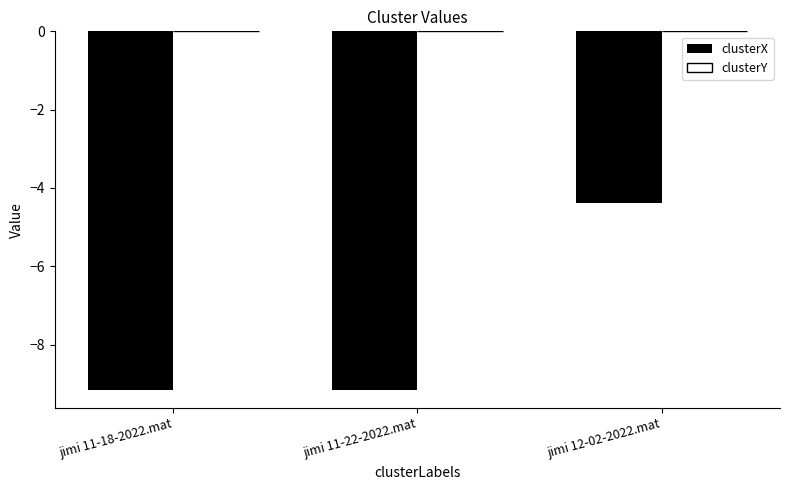

At which label is clusterX closest to -6?

jimi 12-02-2022.mat